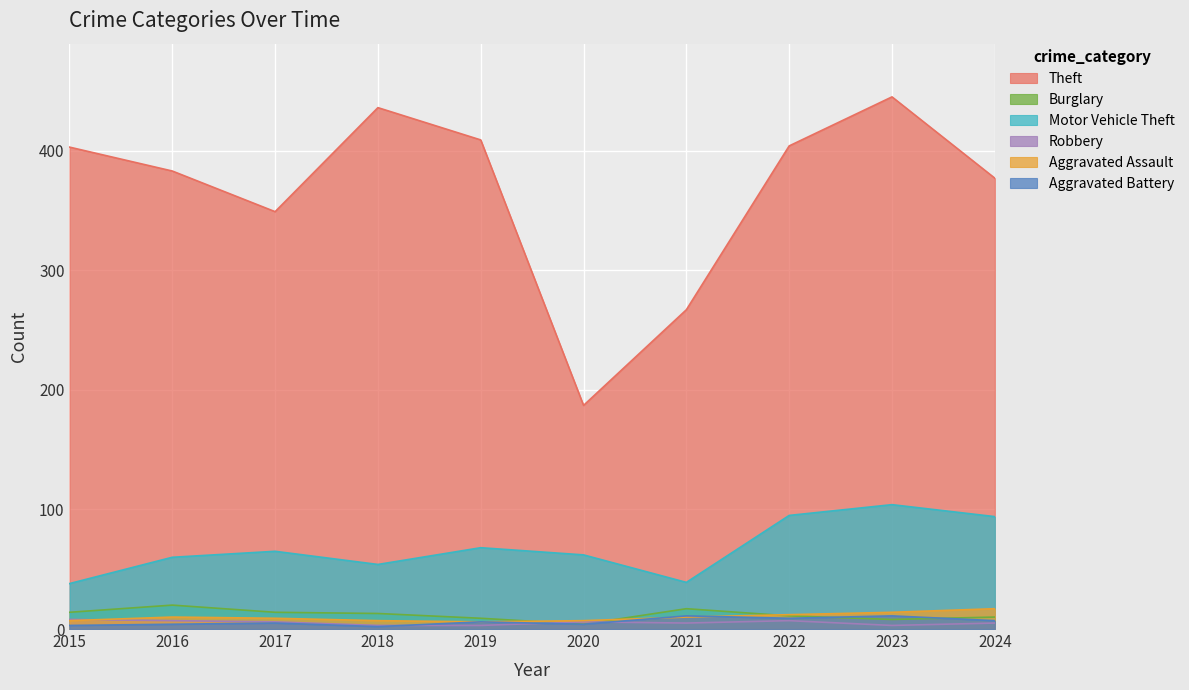

How many lines are shown in the chart?

6